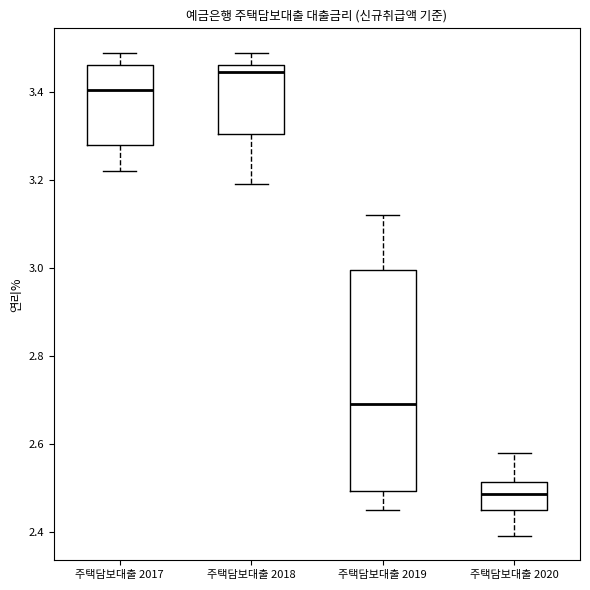

Reading left to right, read every box against the y-axis: the position of its median line, the range the box covers, and the ends of its whiskers. The values are not printed on the chart, so give them approximately, as read against the axis.

주택담보대출 2017: median 3.40, box 3.28 to 3.46, whiskers 3.22 to 3.50
주택담보대출 2018: median 3.44, box 3.30 to 3.46, whiskers 3.20 to 3.50
주택담보대출 2019: median 2.70, box 2.50 to 3.00, whiskers 2.46 to 3.12
주택담보대출 2020: median 2.48, box 2.46 to 2.52, whiskers 2.40 to 2.58